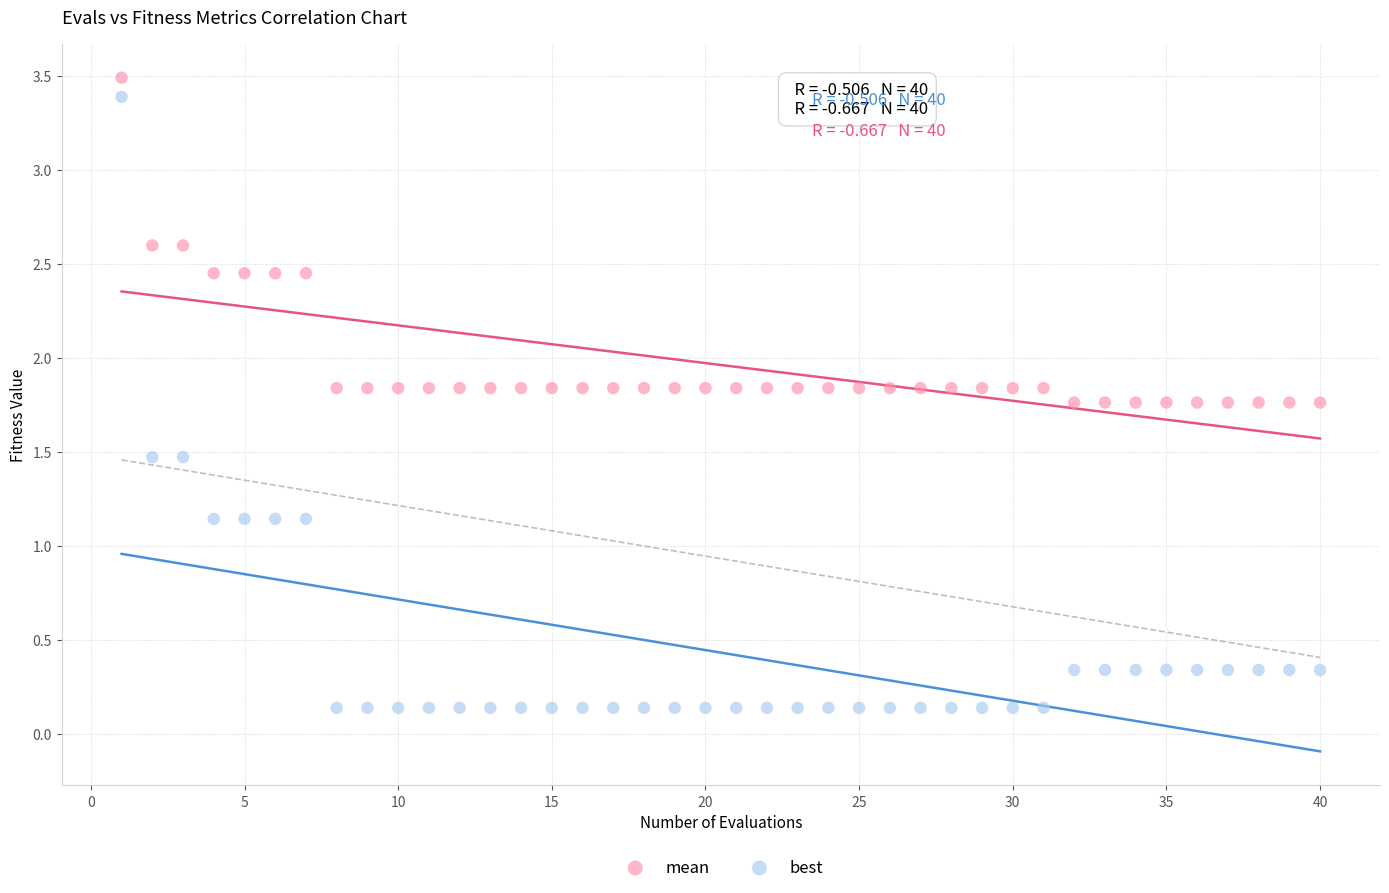

Which series contains the lowest Y value?

best